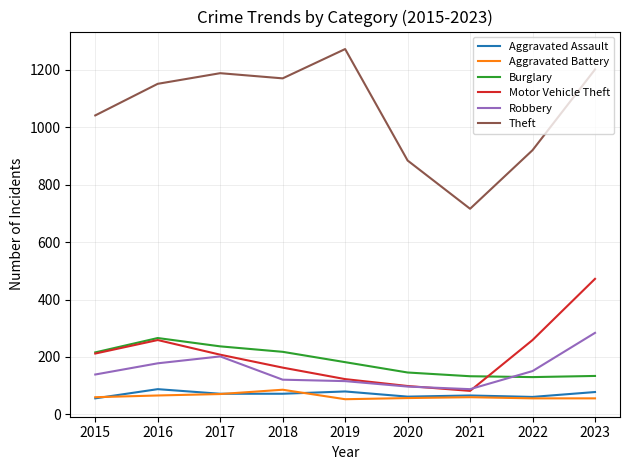

Read the Motor Vehicle Theft value at 2017.

208